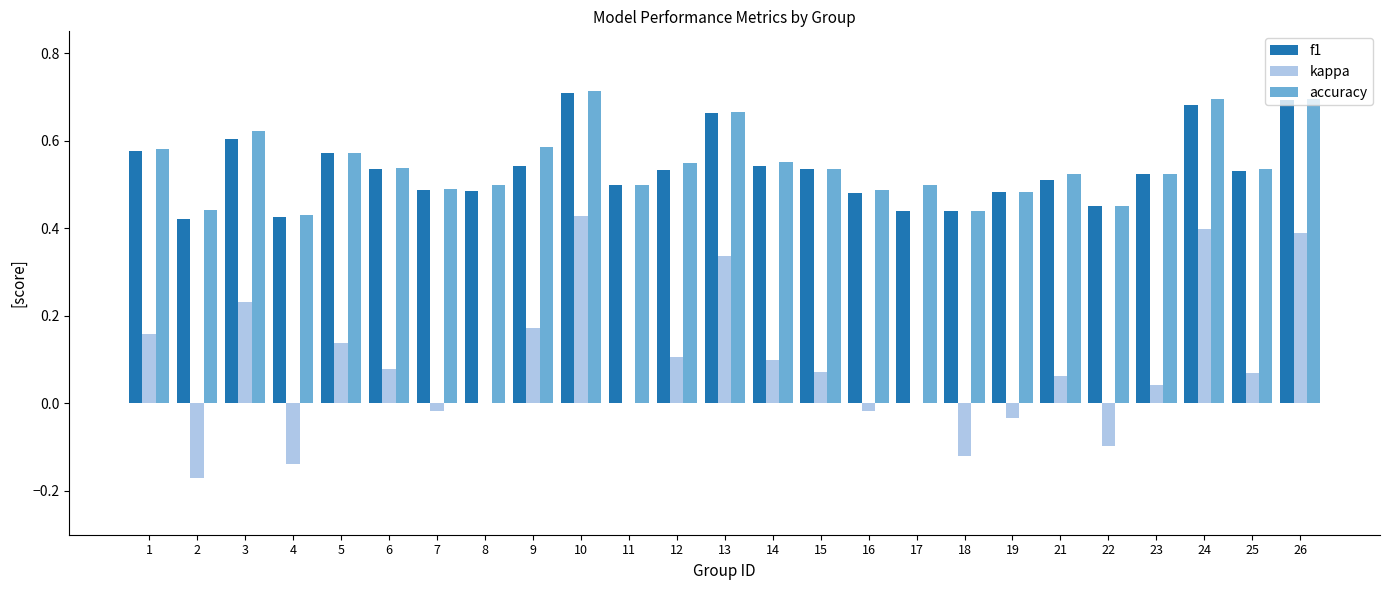

The value of f1 at 13 is 0.7. True or false?

True